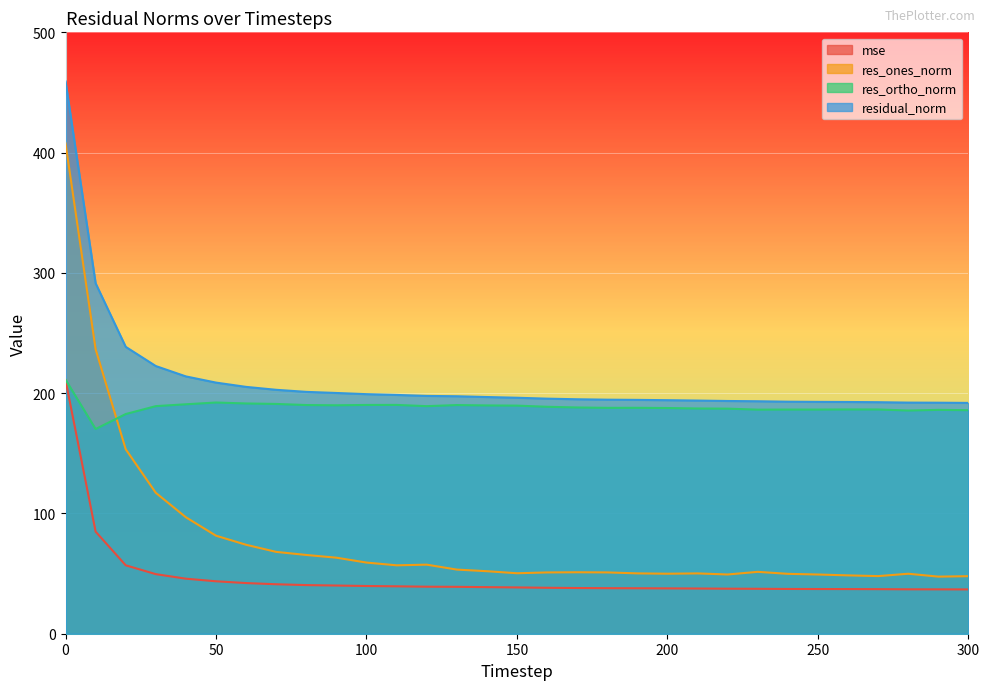

How many distinct data groups are displayed?

4